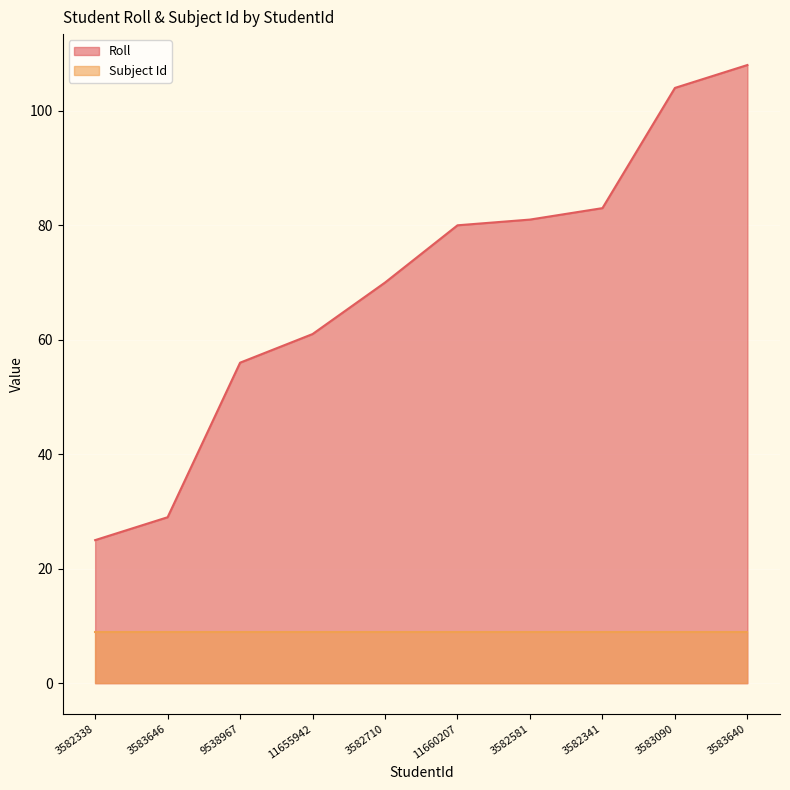

Is the value of Subject Id at 3583646 greater than the value of Roll at 9538967?

No